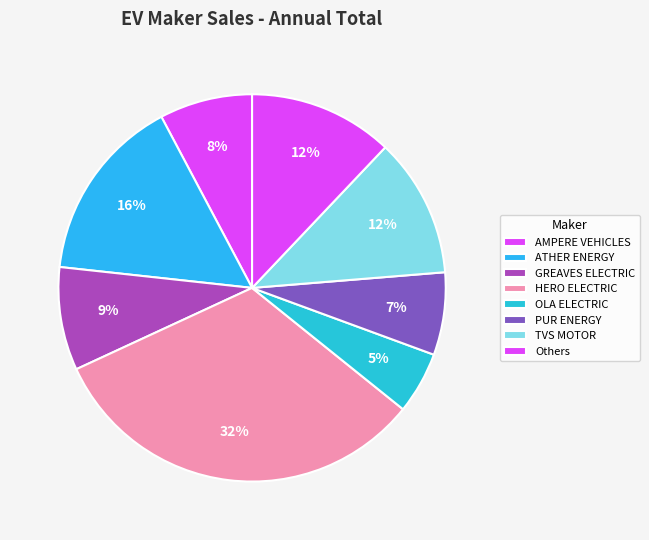

How many slices are in this pie chart?

8